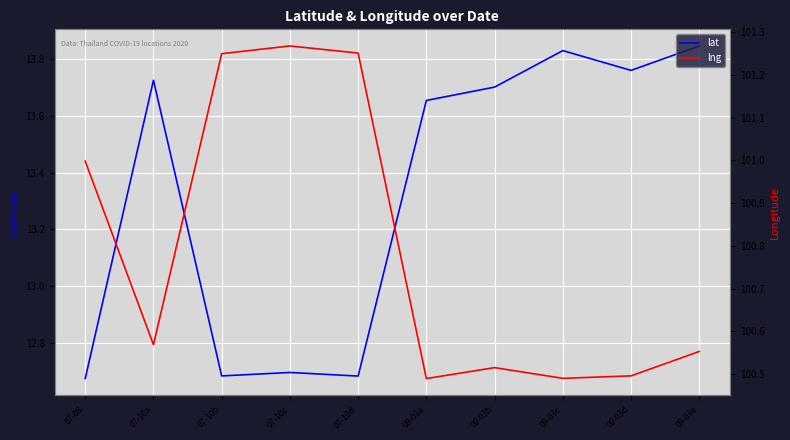

Rank the categories by lat value from highest to lowest.

09-03e, 09-03c, 09-03d, 07-10a, 09-03b, 09-03a, 07-10c, 07-10b, 07-10d, 07-08